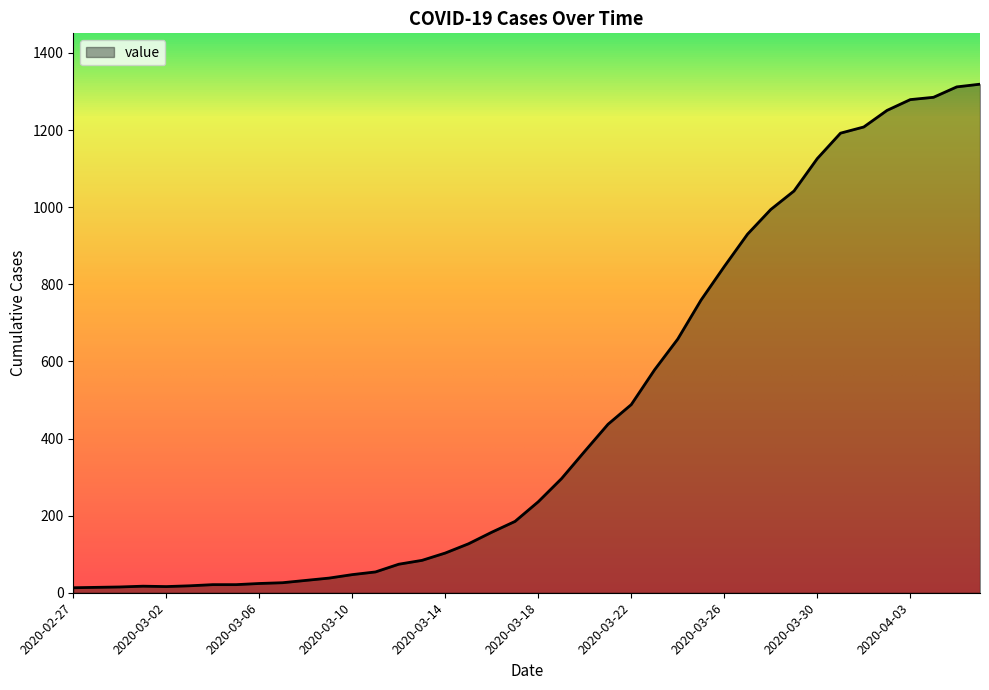

What is the maximum value shown in the chart?

1319